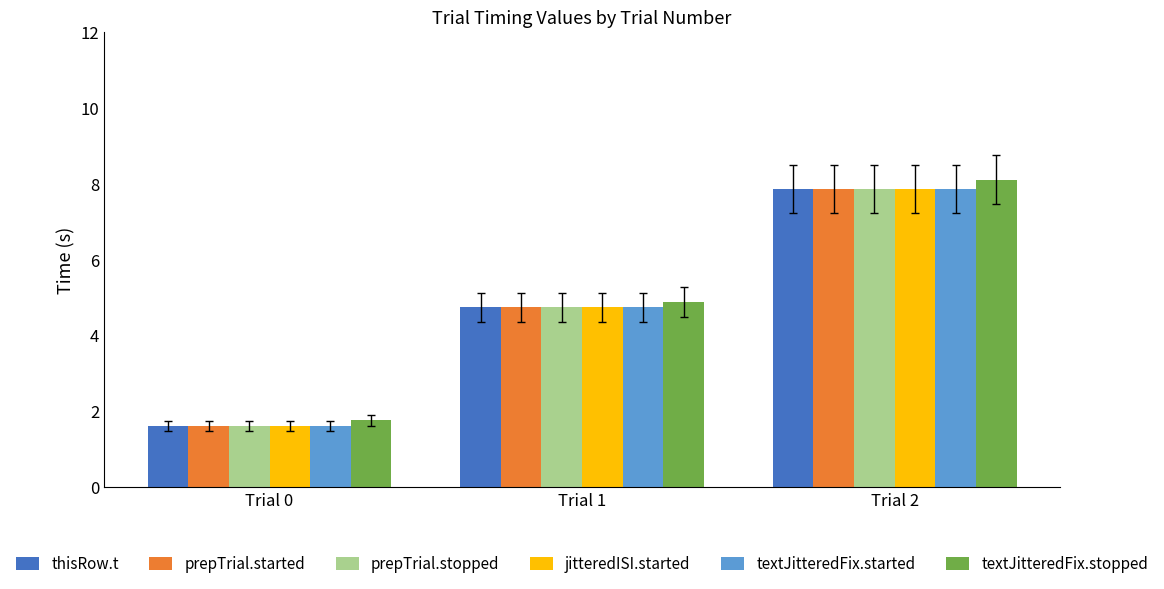

What is the value of the prepTrial.stopped bar at the 3rd from the left?

7.9